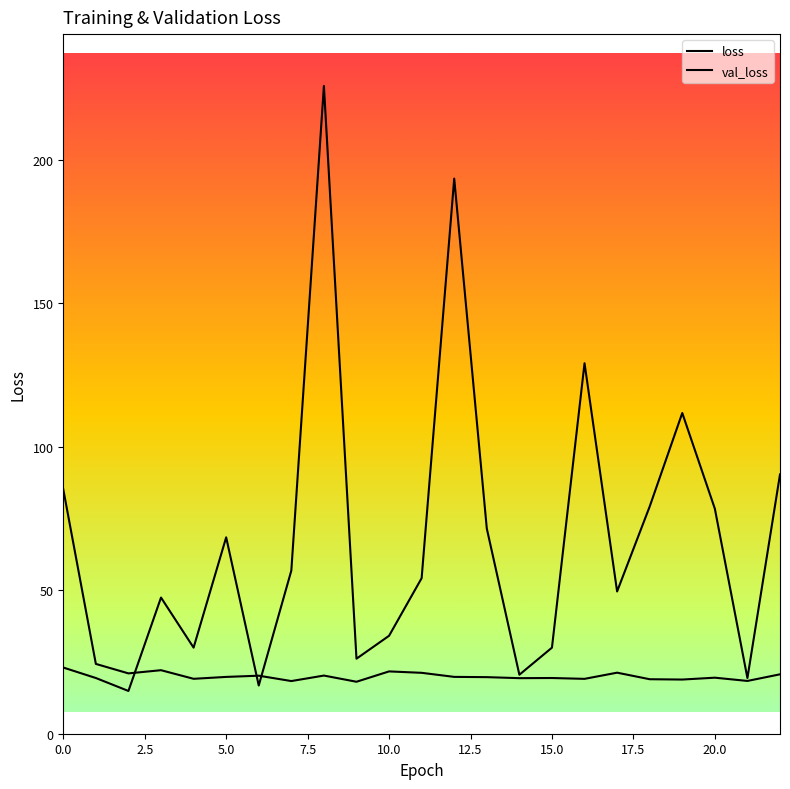

Does the chart display data point markers on the line(s)?

No